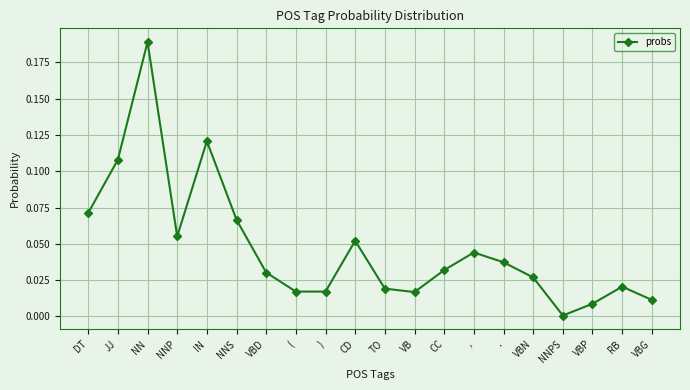

What is the label of the 12th point from the right?

)